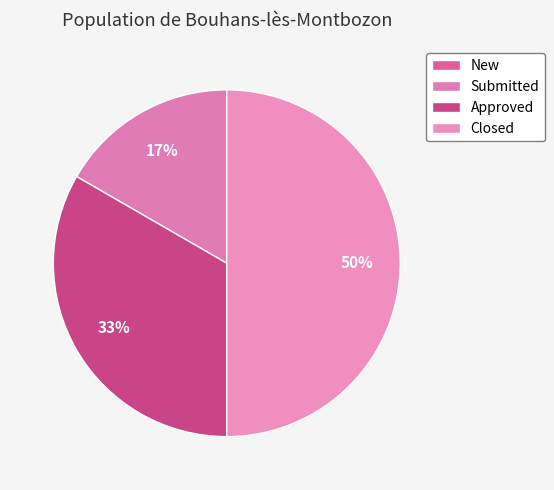

Is there a majority slice in this chart?

No